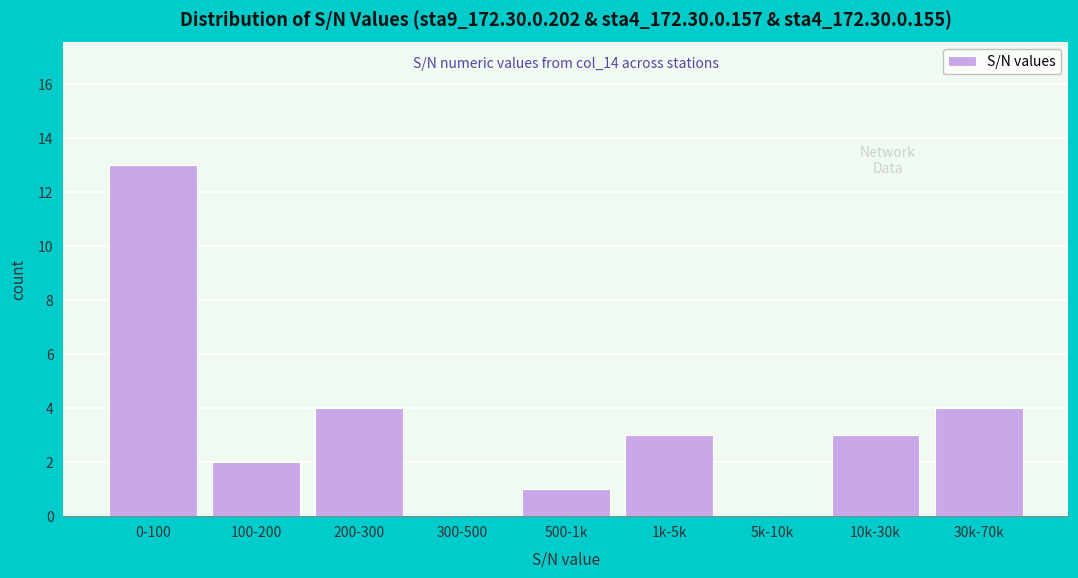

Reading left to right, transcribe all the data shown in this chart.

0-100=13	100-200=2	200-300=4	300-500=0	500-1k=1	1k-5k=3	5k-10k=0	10k-30k=3	30k-70k=4